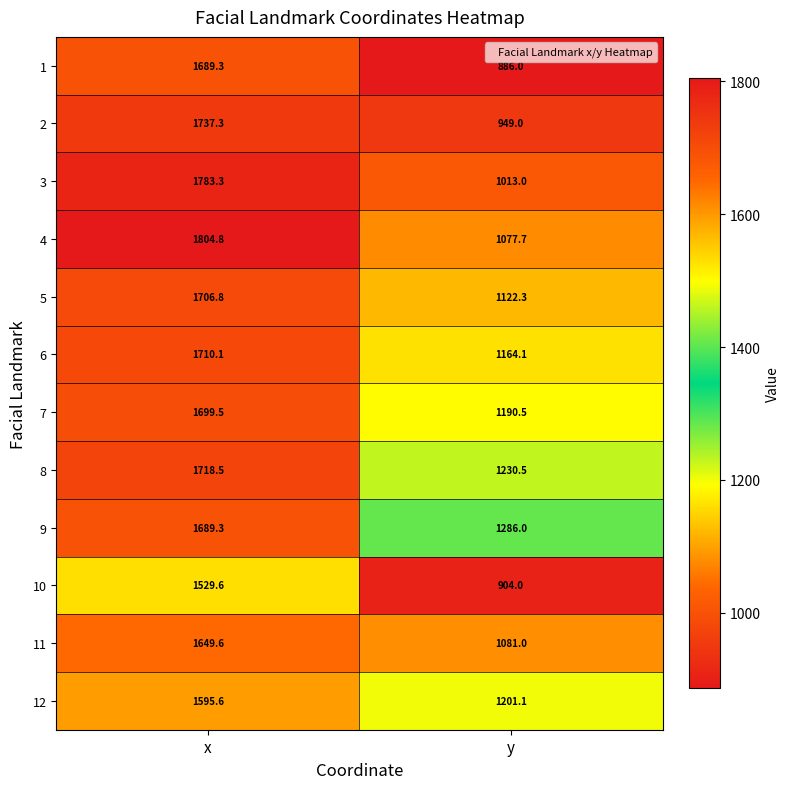

Which series has the largest total across all categories?

9